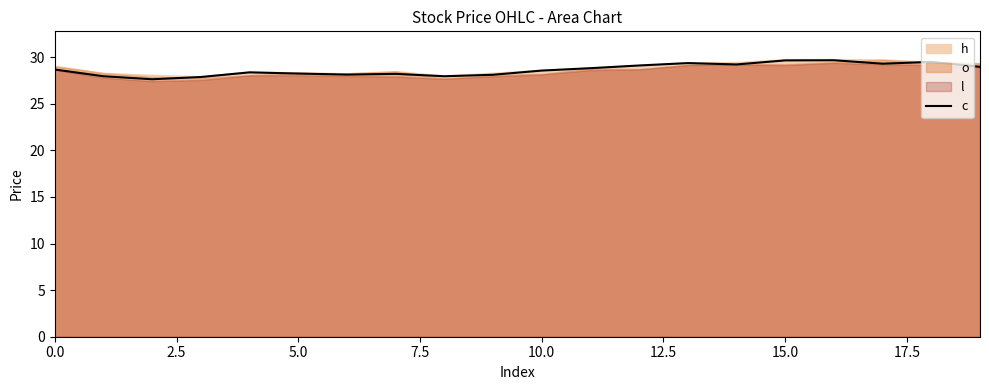

Is it true that c equals 28.2 at 5.0?

True